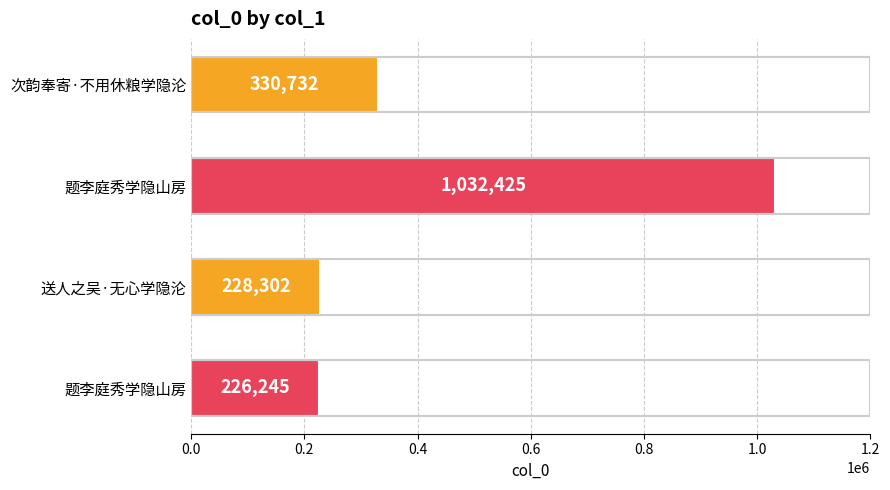

How many data points are less than 330732?

2